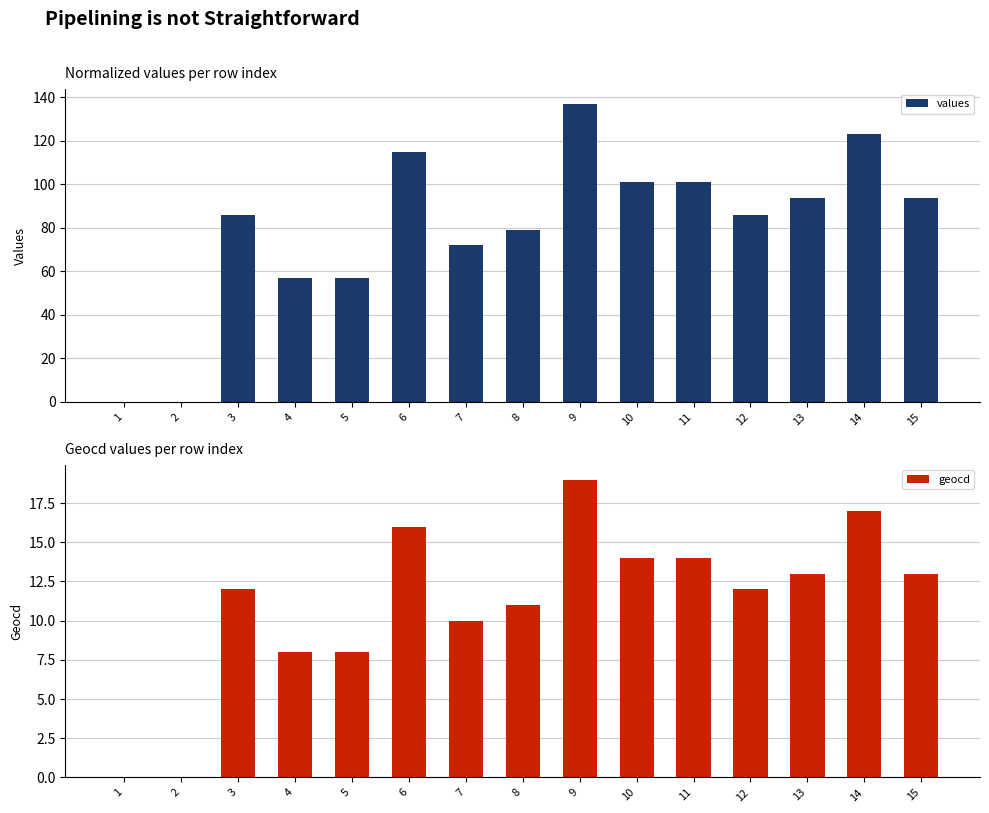

The value of values at 3 is 36. True or false?

False